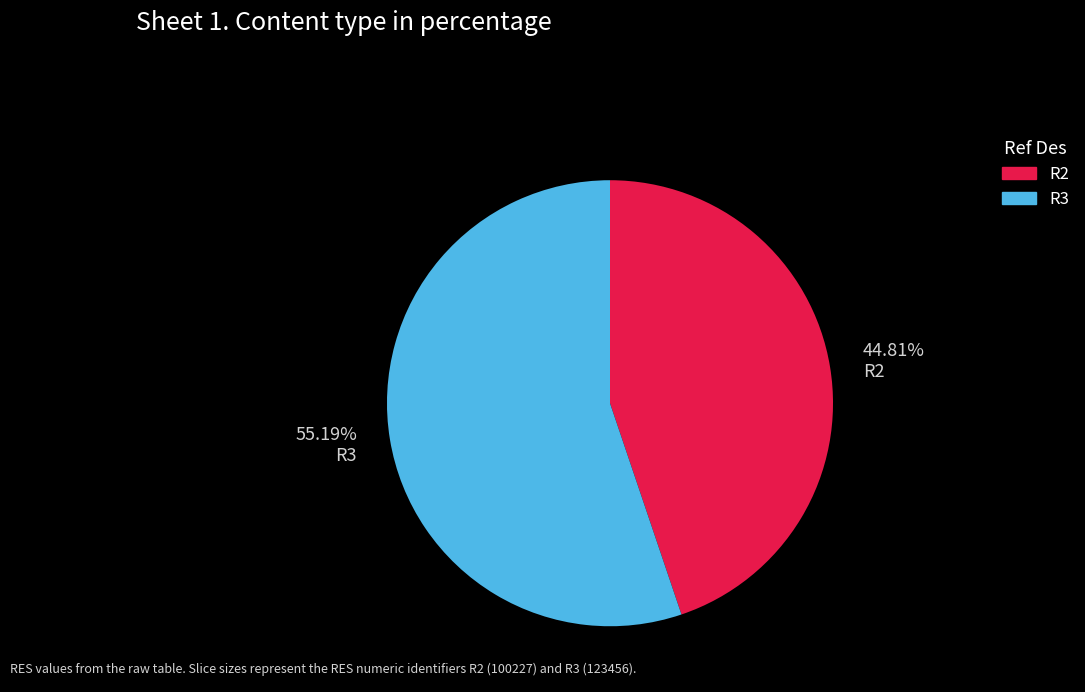

Count the number of slices in the pie.

2